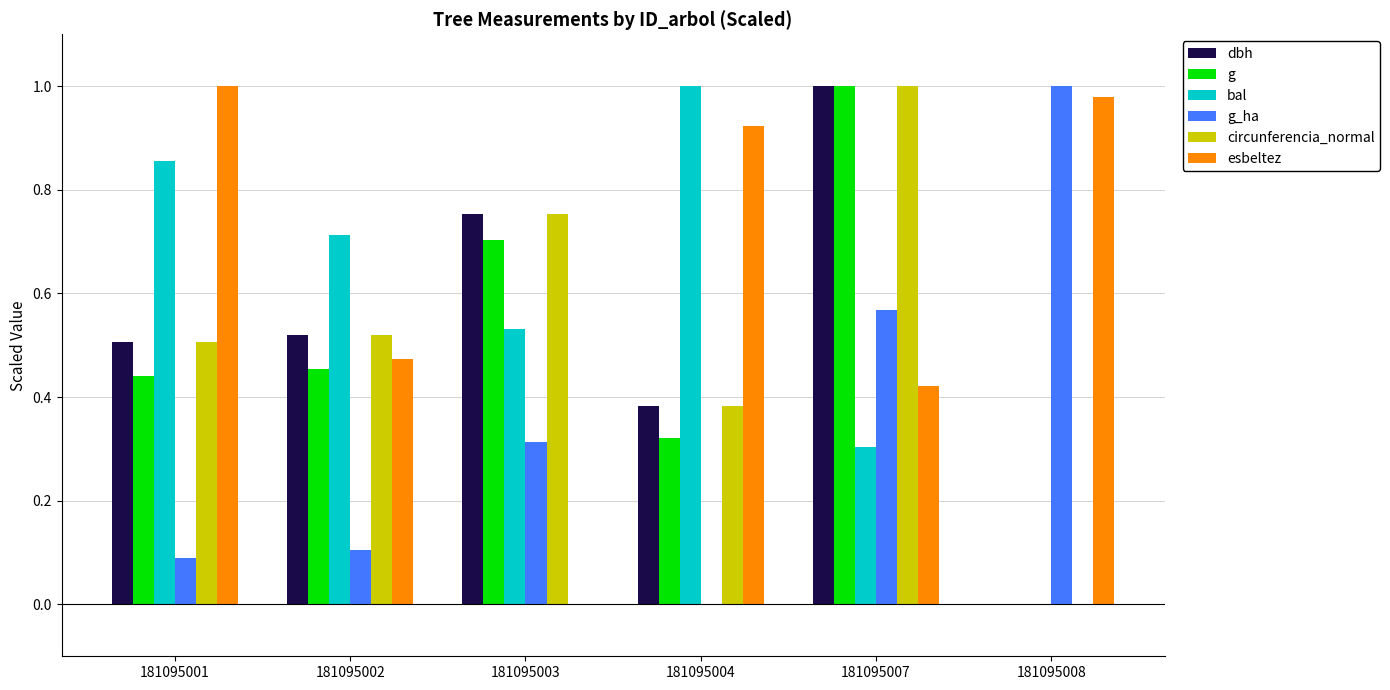

How many dbh values are between 0 and 1?

6